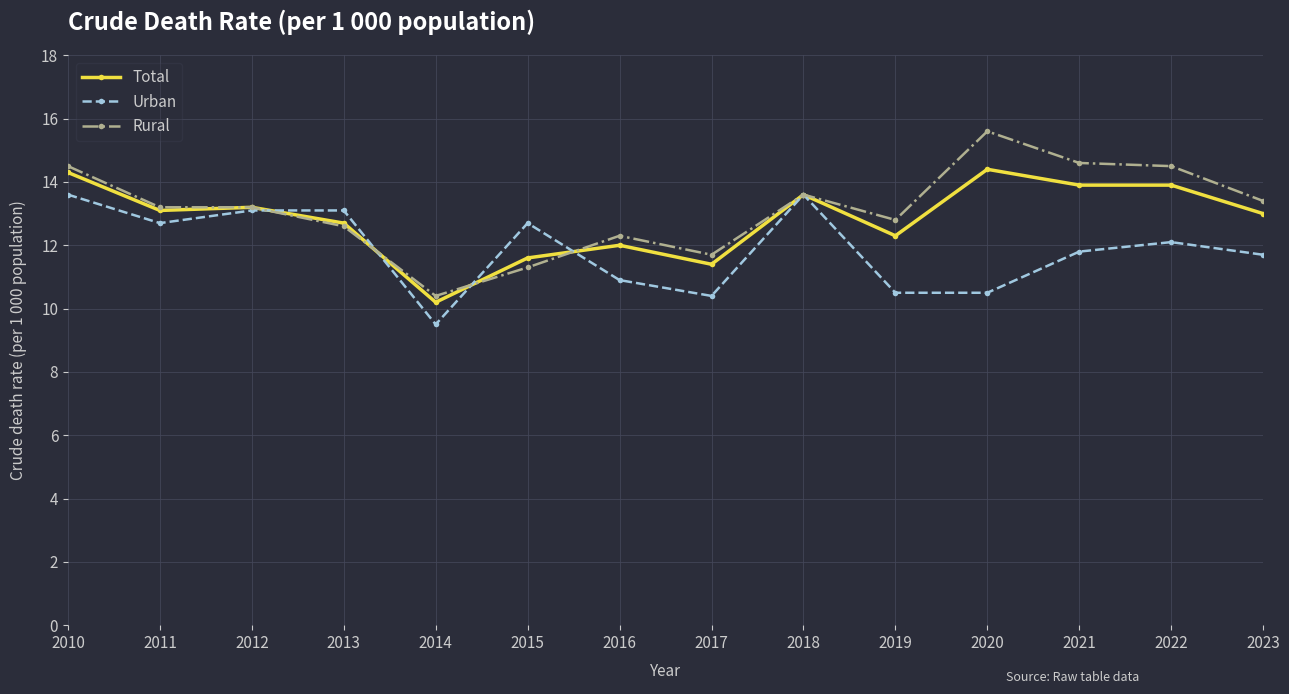

What is the spread (max minus min) of values at 2020?

5.1